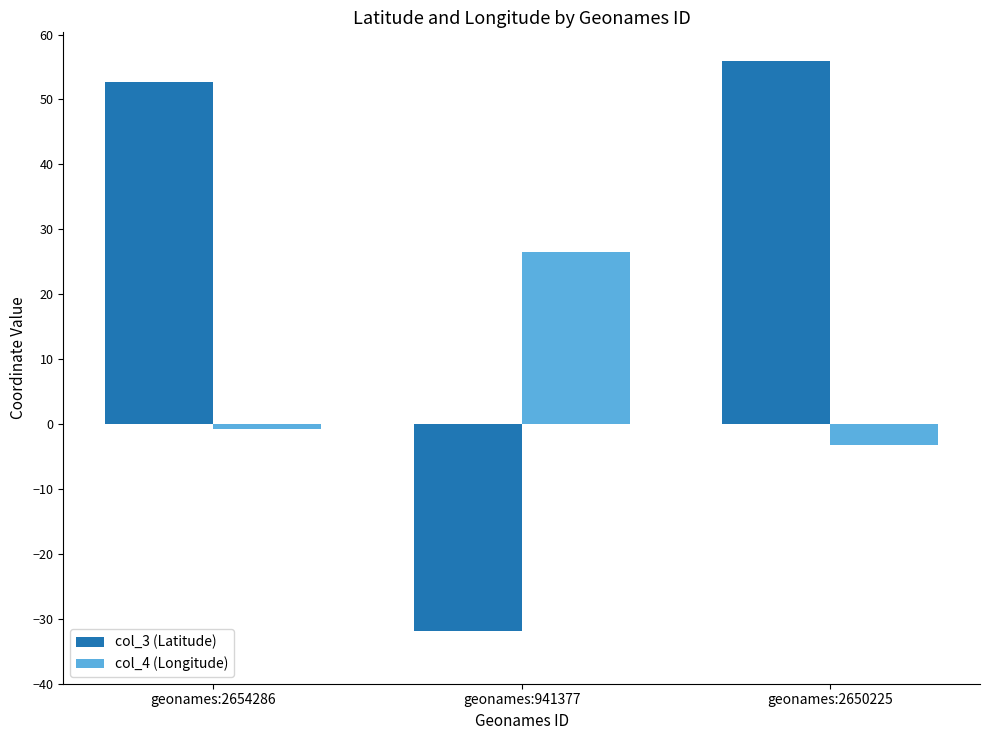

Read the col_4 (Longitude) value at geonames:941377.

26.4